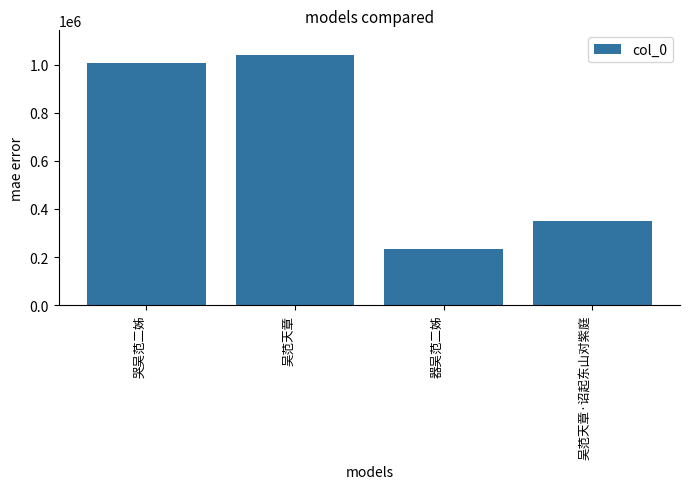

Which has a higher value, 吴范天章·诏起东山对紫庭 or 器吴范二姊?

吴范天章·诏起东山对紫庭